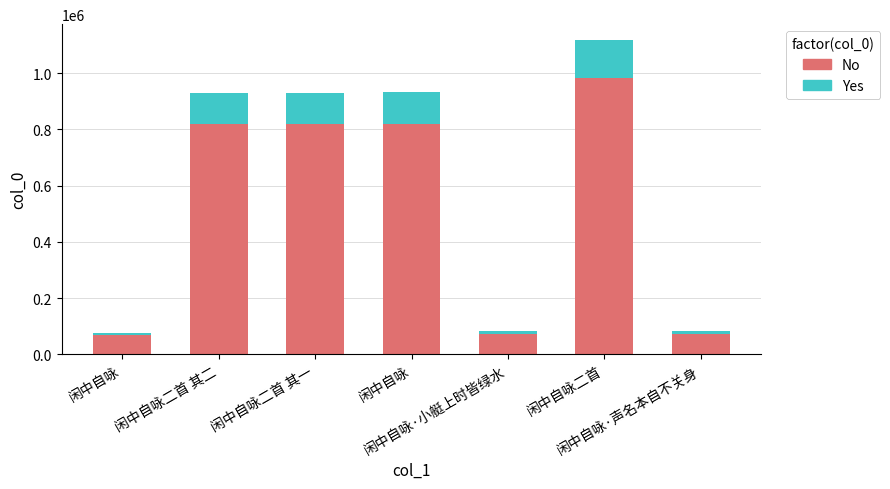

Count the number of data series in this chart.

2